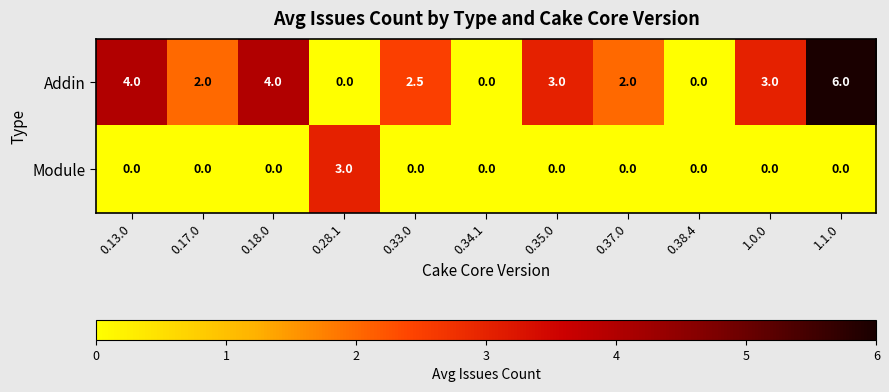

What is the greatest value displayed?

6.0